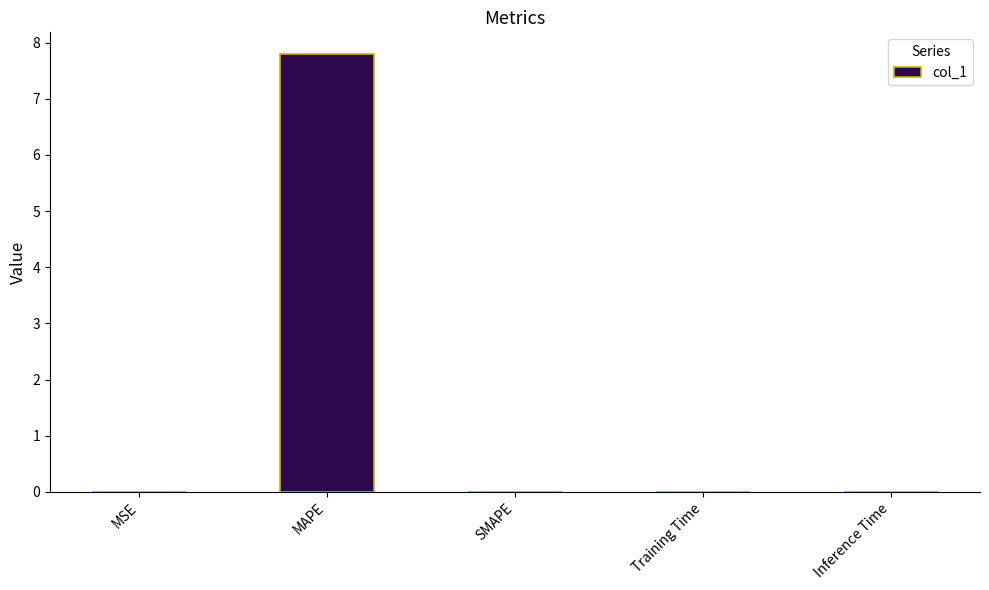

The value at MSE is 0.0. True or false?

True